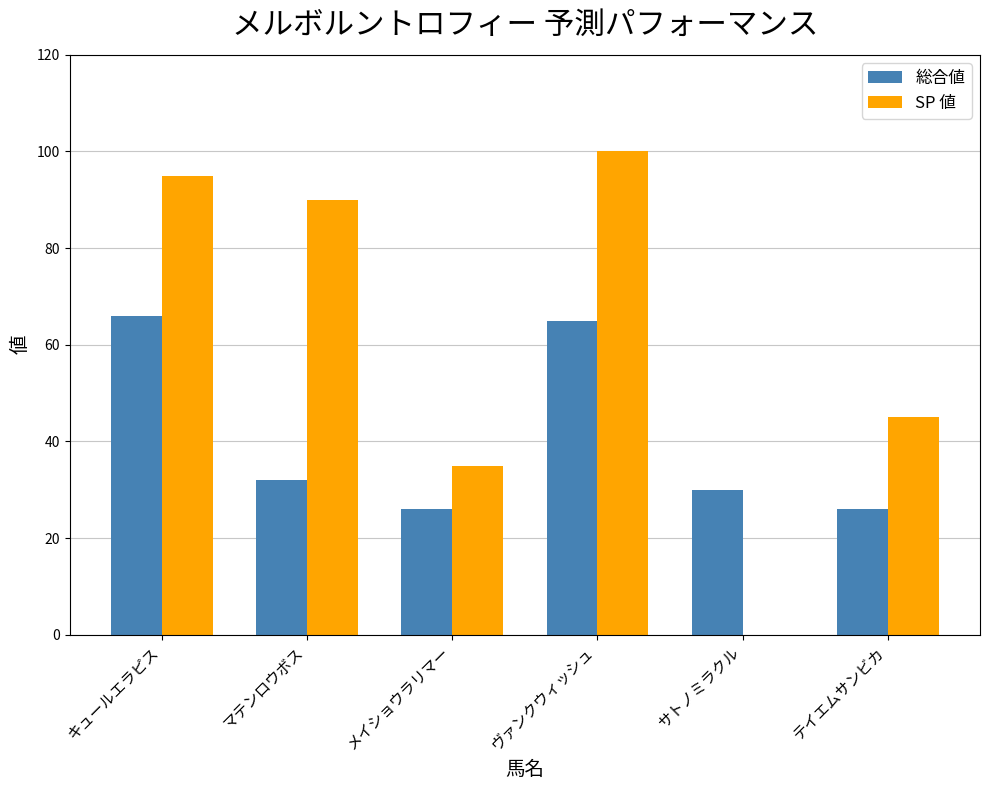

What is the total value across all series at マテンロウボス?

122